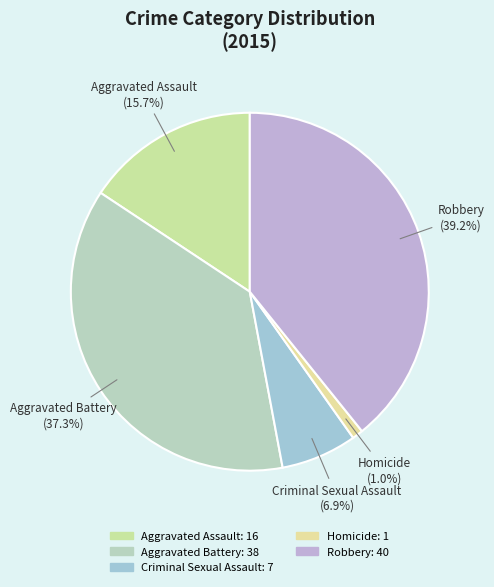

What is the ratio of the value at Criminal Sexual Assault to the value at Aggravated Assault?

0.4